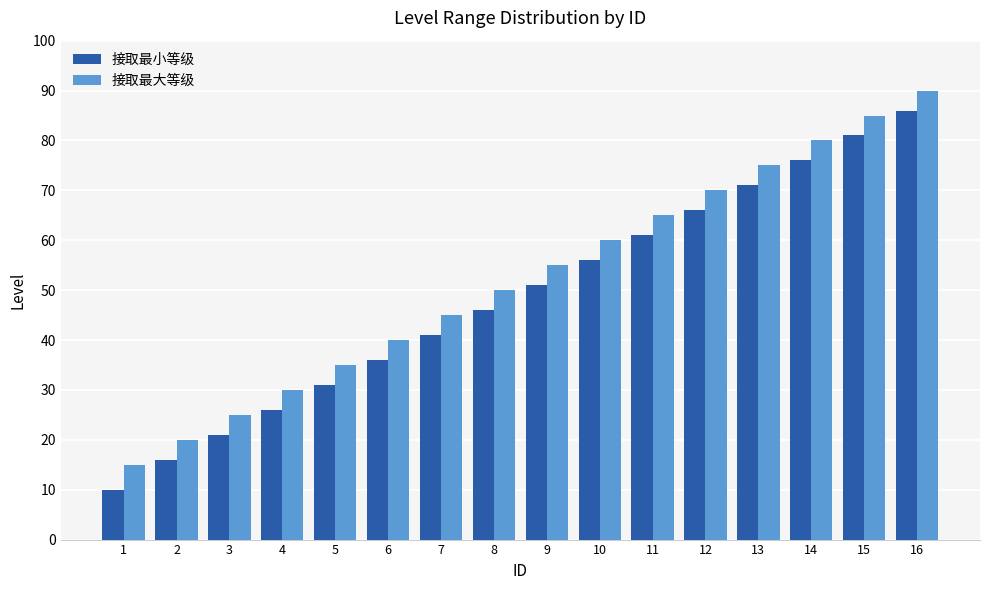

True or false: 接取最小等级 has a value of 86 at 16.

True